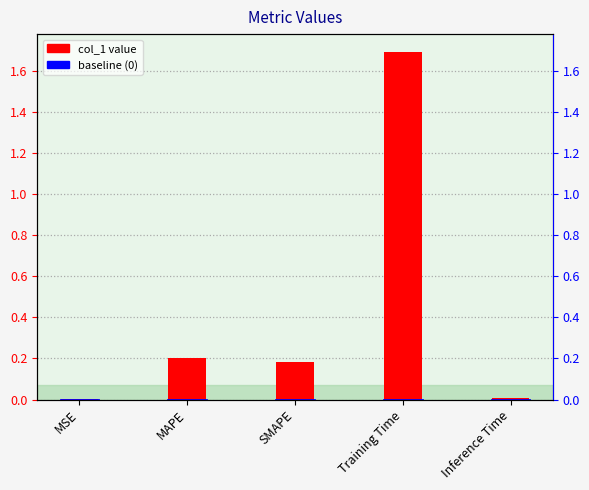

Reading left to right, transcribe all the data shown in this chart.

0.0	0.2	0.2	1.7	0.0